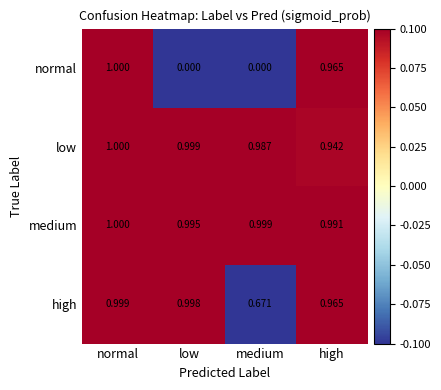

Count the number of data series in this chart.

4